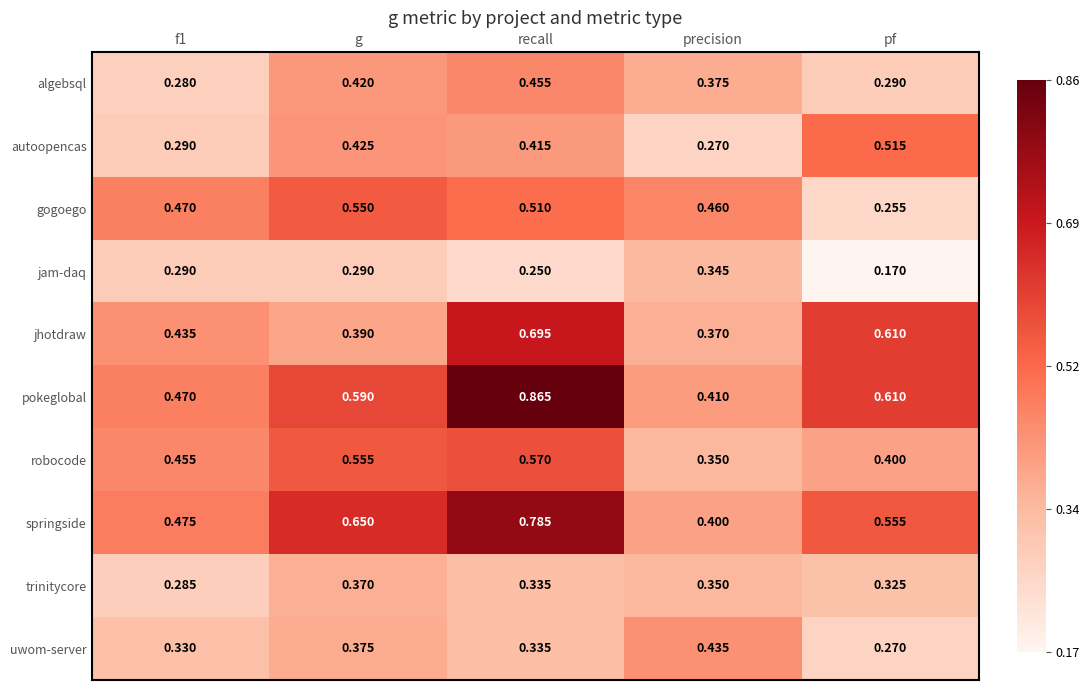

Where is jhotdraw nearest to the value 0?

precision